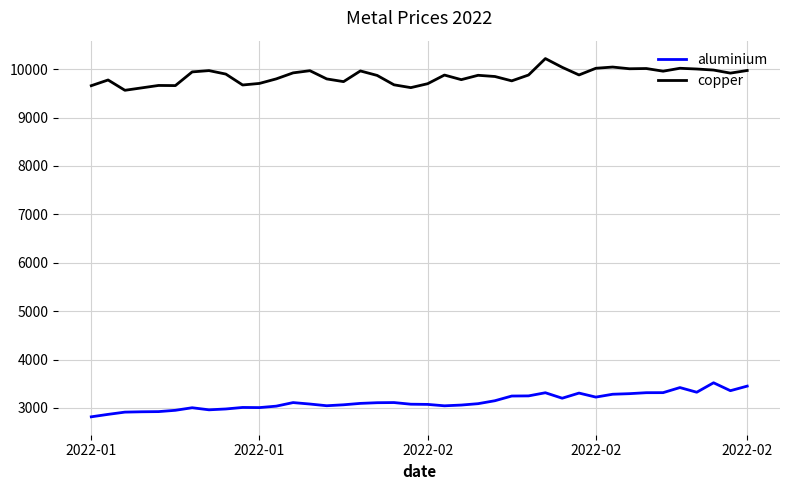

True or false: aluminium and copper intersect in this chart.

False